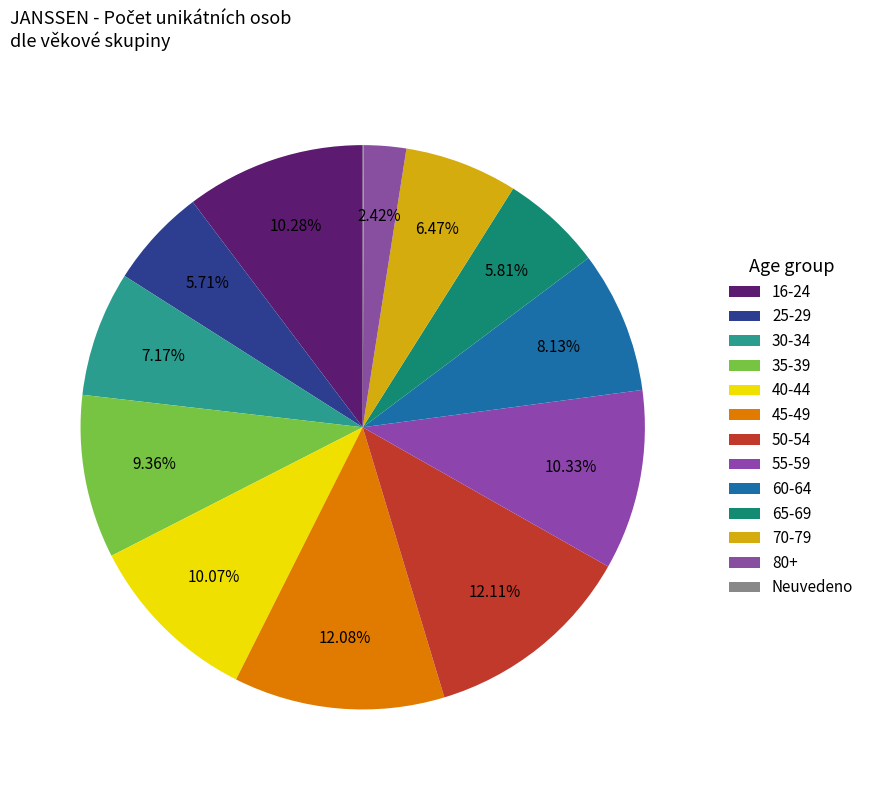

Approximately how many times larger is the value at 50-54 compared to 70-79?

1.9